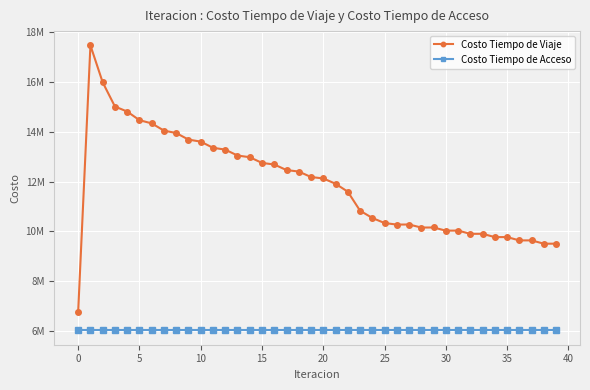

Is this an area chart (filled region under the line)?

No